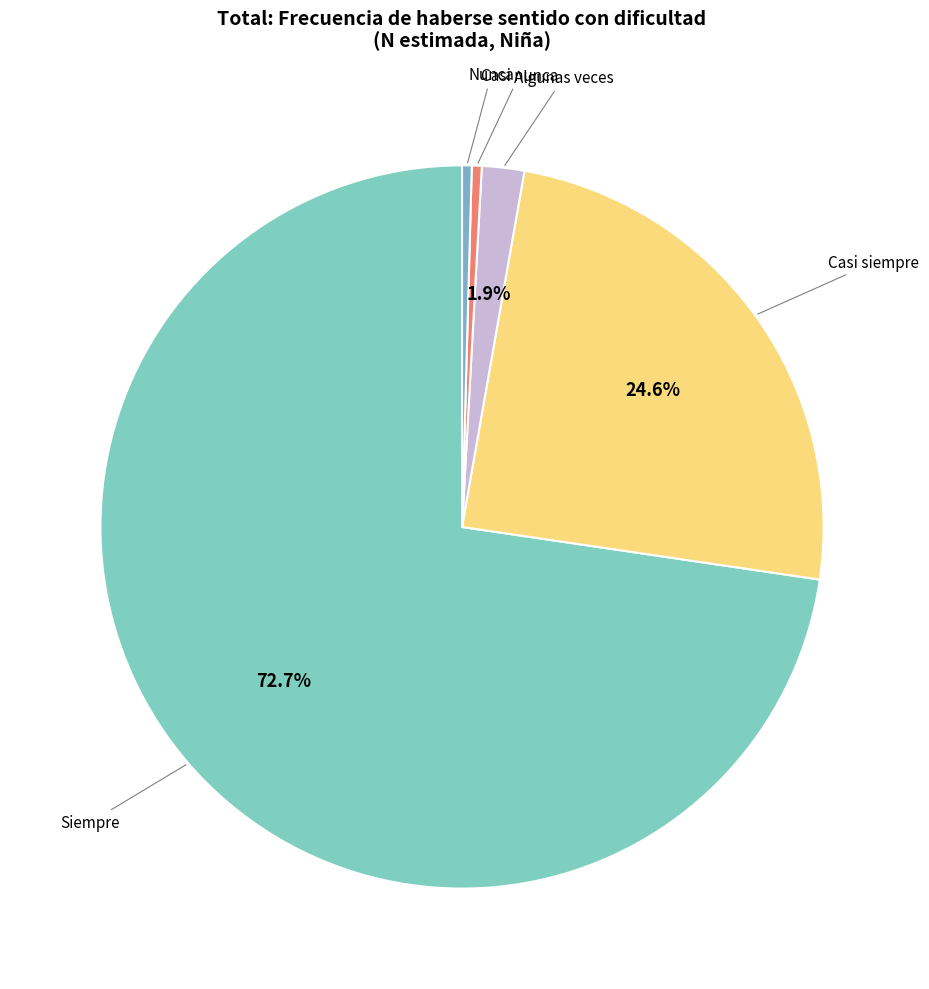

To the nearest percent, what is the average slice percentage?

20%